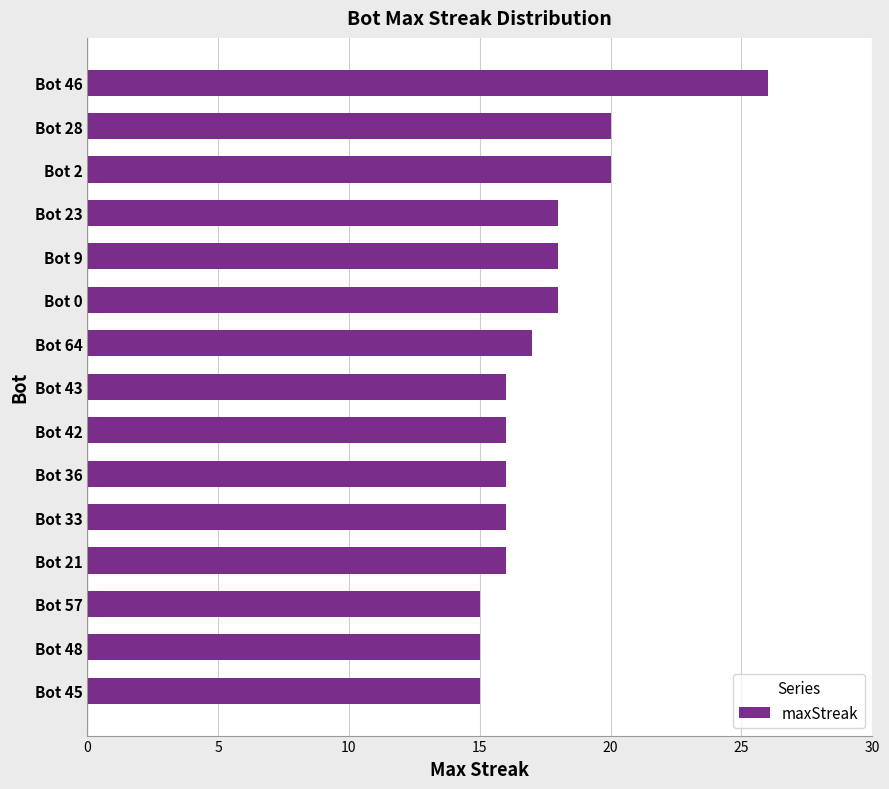

Reading bottom to top, list all the values displayed in this chart.

Bot 45=15	Bot 48=15	Bot 57=15	Bot 21=16	Bot 33=16	Bot 36=16	Bot 42=16	Bot 43=16	Bot 64=17	Bot 0=18	Bot 9=18	Bot 23=18	Bot 2=20	Bot 28=20	Bot 46=26